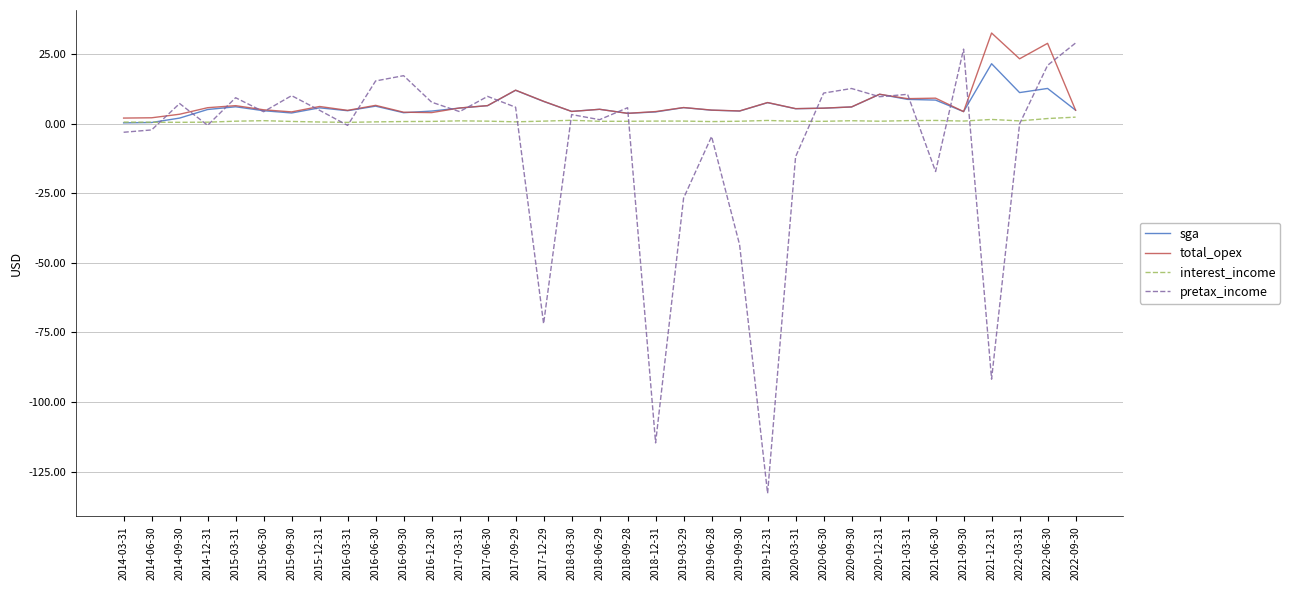

Which series has the widest spread of values?

pretax_income